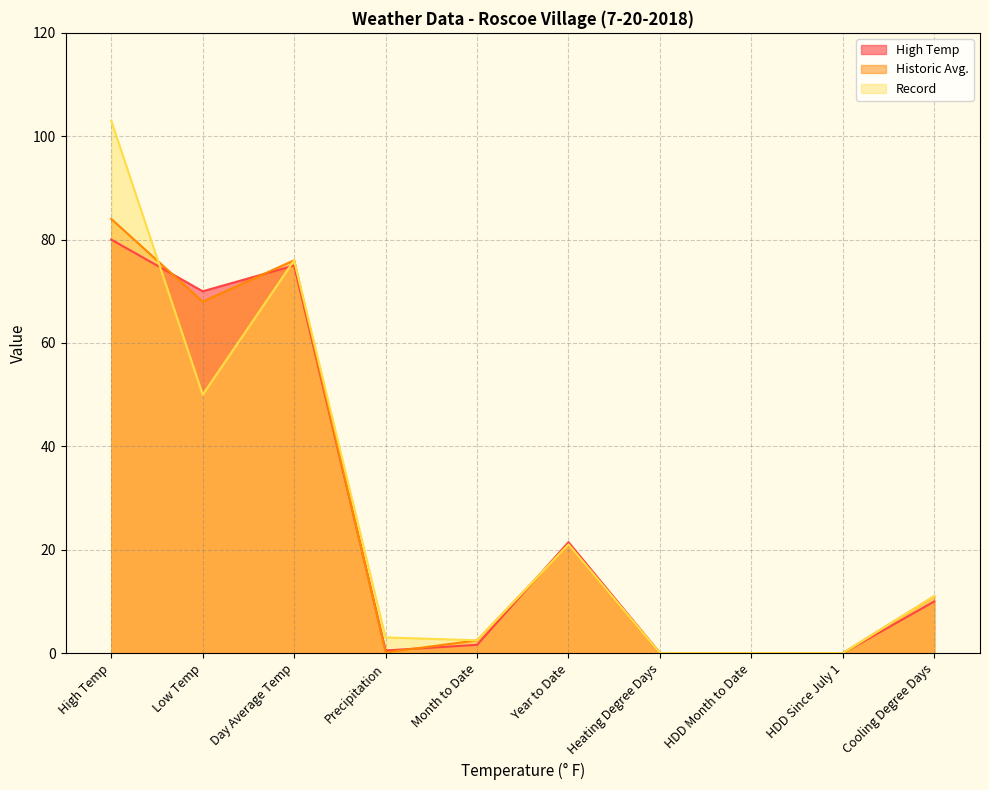

Reading left to right, transcribe all the data shown in this chart.

High Temp: 80.0	70.0	75.0	0.5	1.6	21.5	0.0	0.0	0.0	10.0
Historic Avg.: 84.0	68.0	76.0	0.1	2.5	21.0	0.0	0.0	0.0	11.0
Record: 103.0	50.0	76.0	3.0	2.5	21.0	0.0	0.0	0.0	11.0